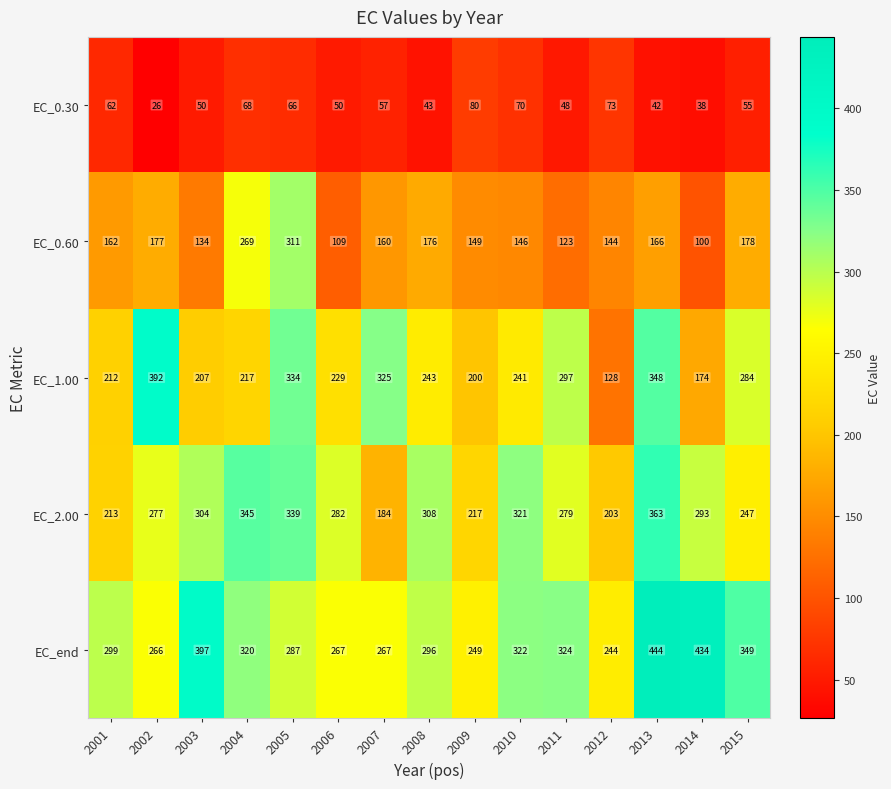

The value of EC_0.60 at 2015 is 310. True or false?

False